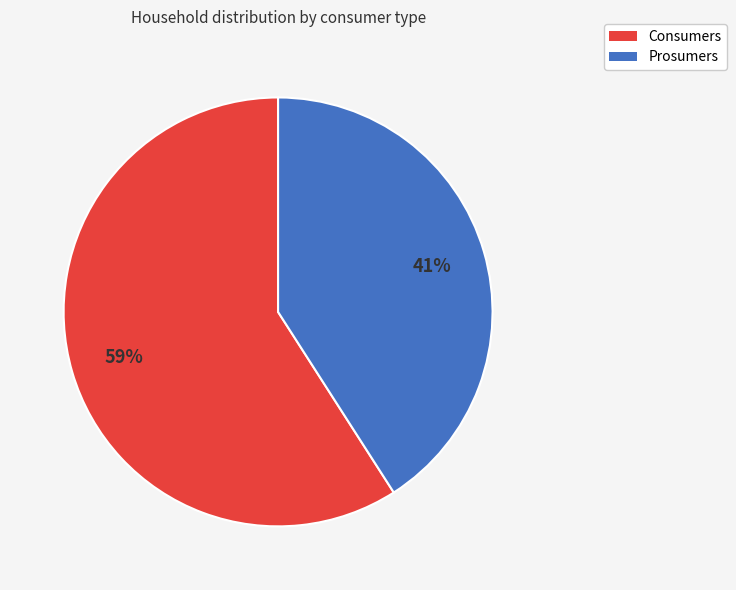

Do Prosumers and Consumers together represent more than half of the pie?

Yes